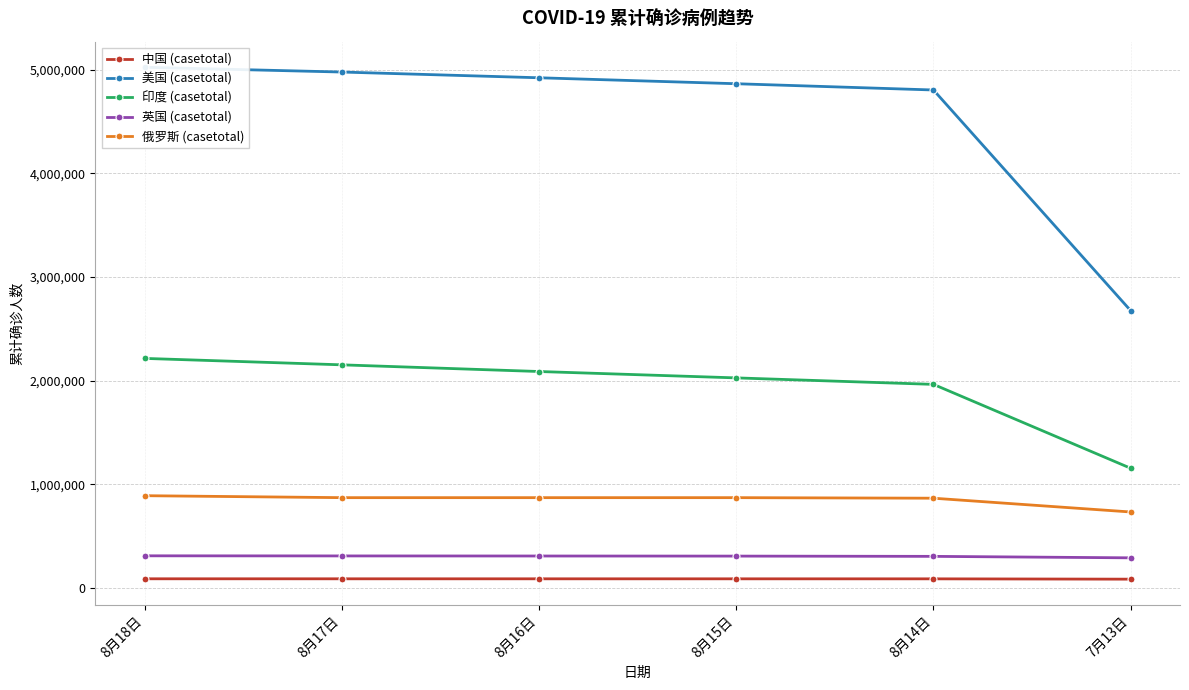

What is the greatest value displayed?

5023241